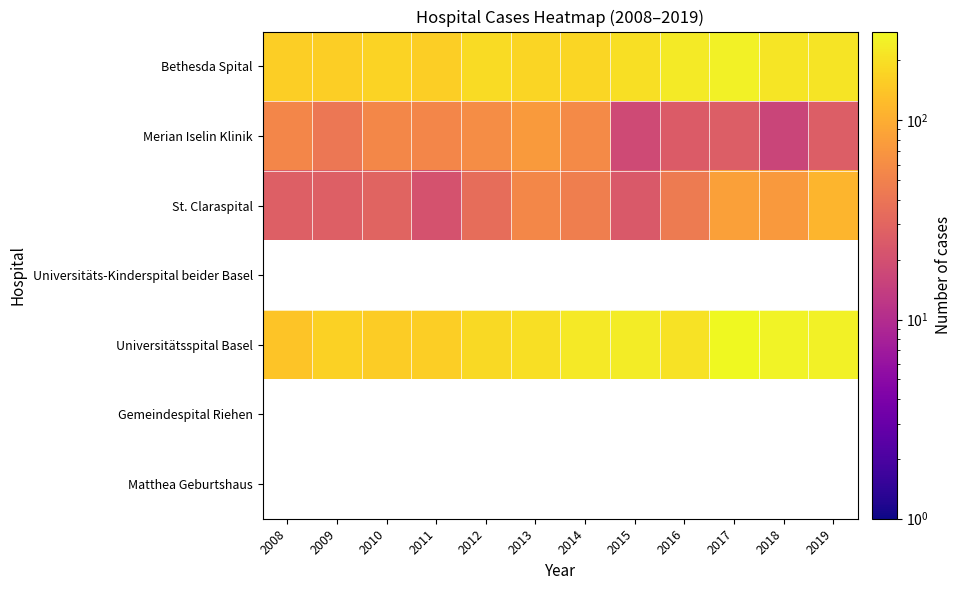

At which category does the chart reach its minimum across all series?

2018